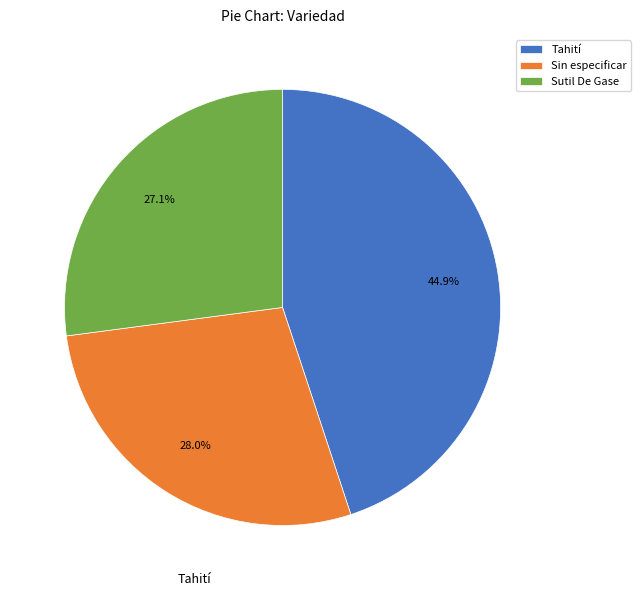

Rank the categories by value from highest to lowest.

Tahití, Sin especificar, Sutil De Gase